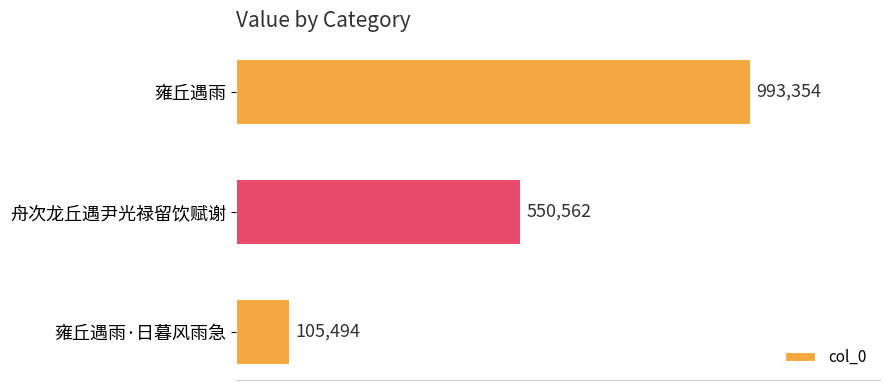

List the labels in order of value, largest first.

雍丘遇雨, 舟次龙丘遇尹光禄留饮赋谢, 雍丘遇雨·日暮风雨急